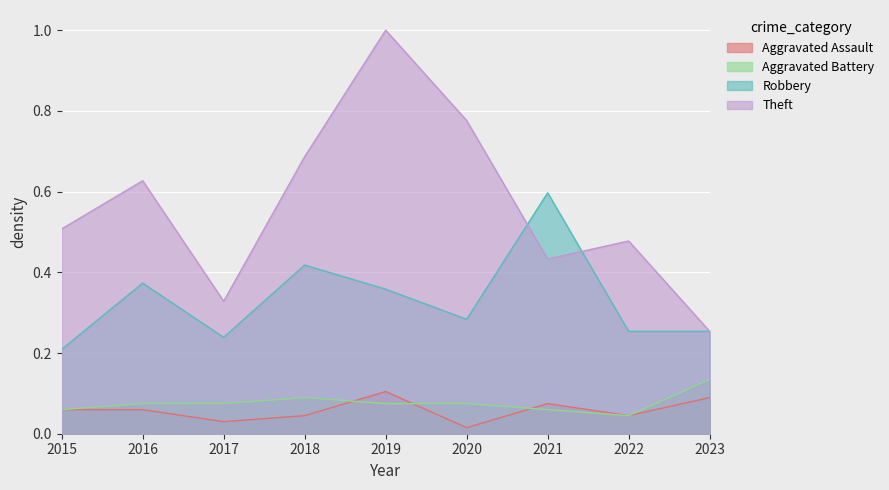

Between 2015 and 2018, which is larger?

2015